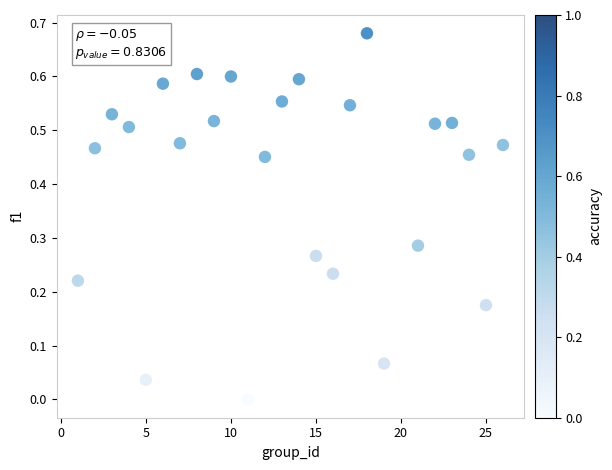

What is the range of X values (max minus min)?

25.0